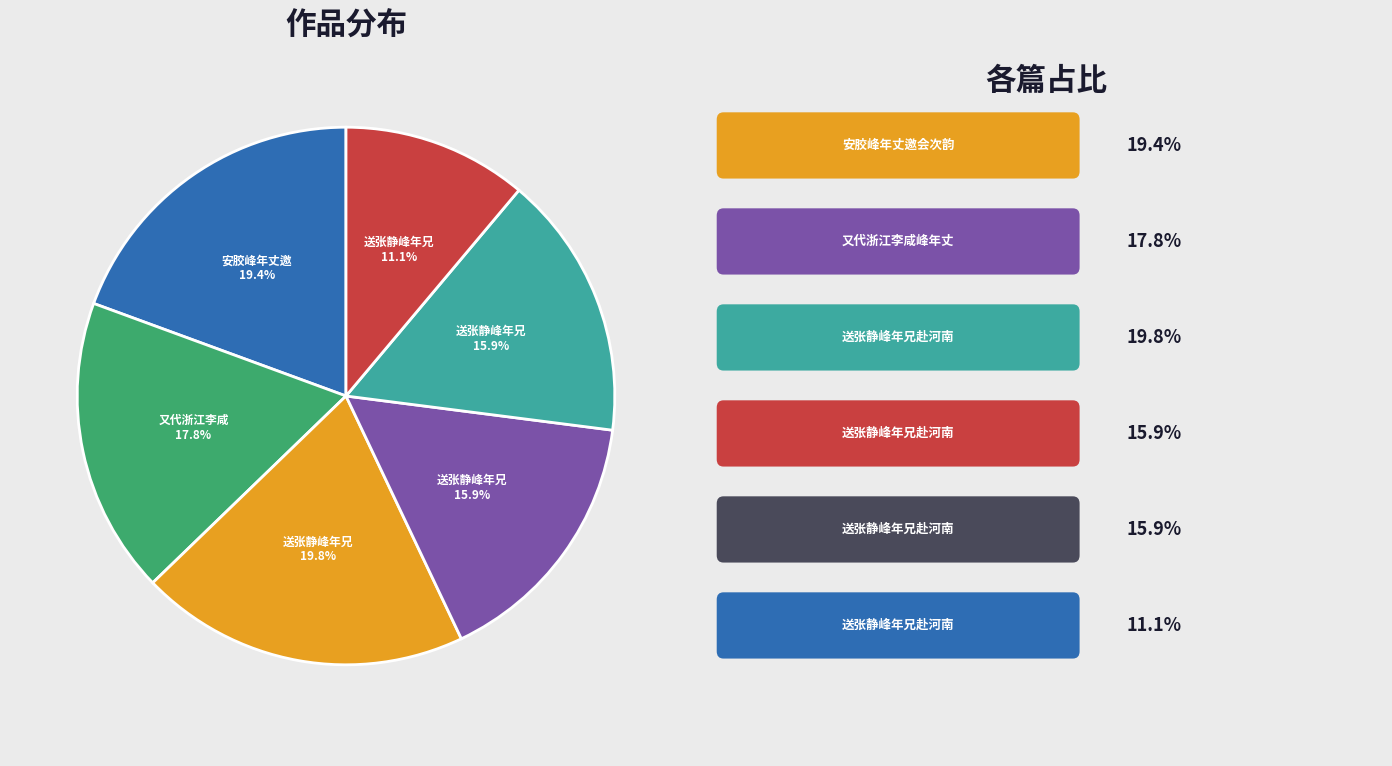

Is there a majority slice in this chart?

No